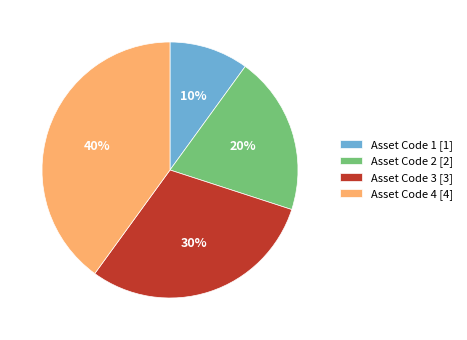

How many slices are in this pie chart?

4